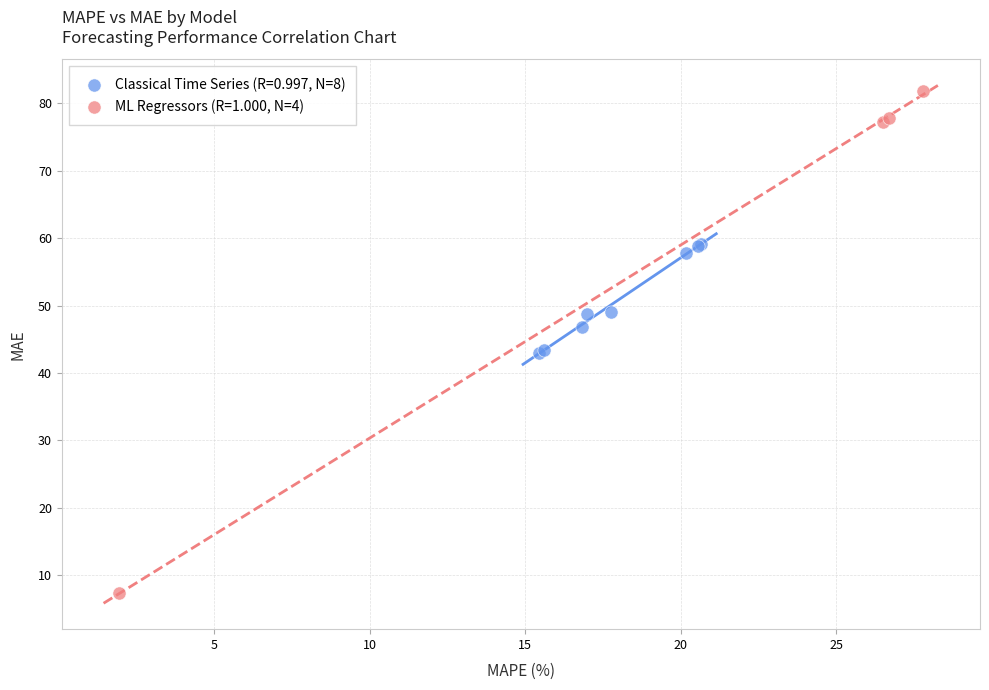

Which series reaches the maximum Y coordinate?

ML Regressors (R=1.000, N=4)